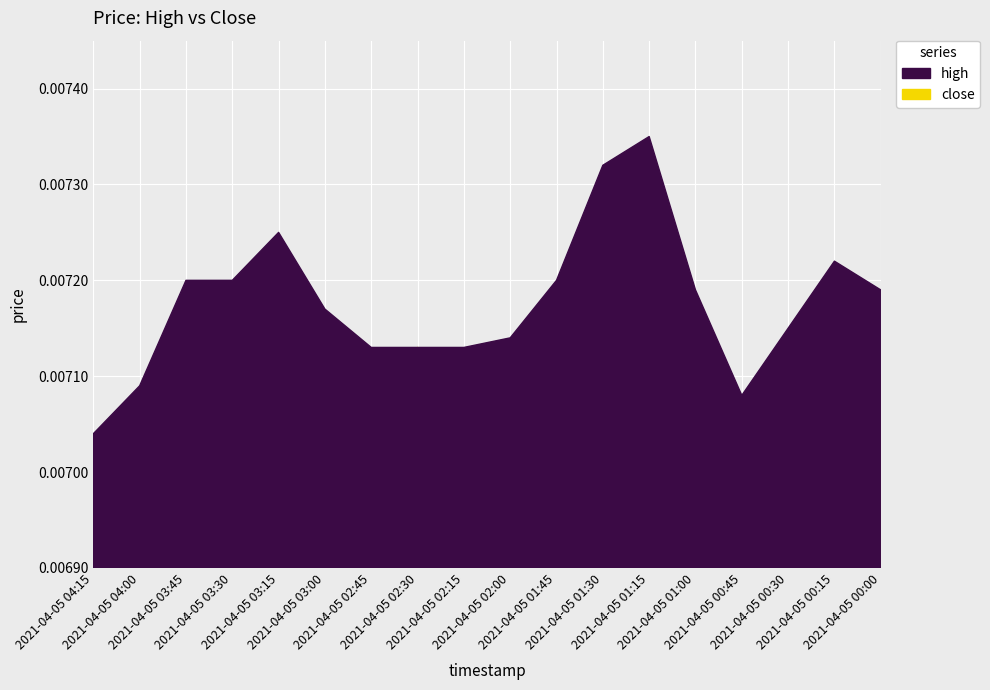

True or false: close and high intersect in this chart.

False